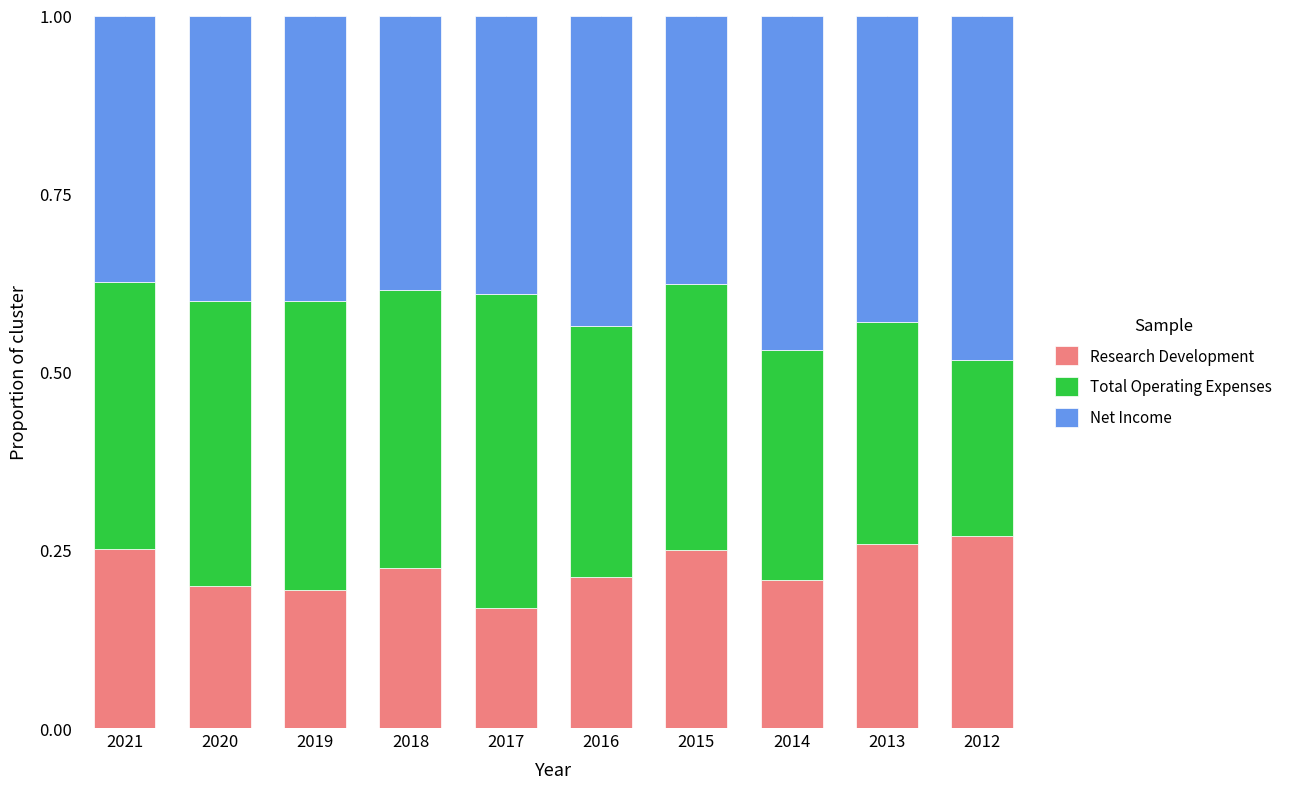

True or false: Research Development has a value of 0.4 at 2012.

False